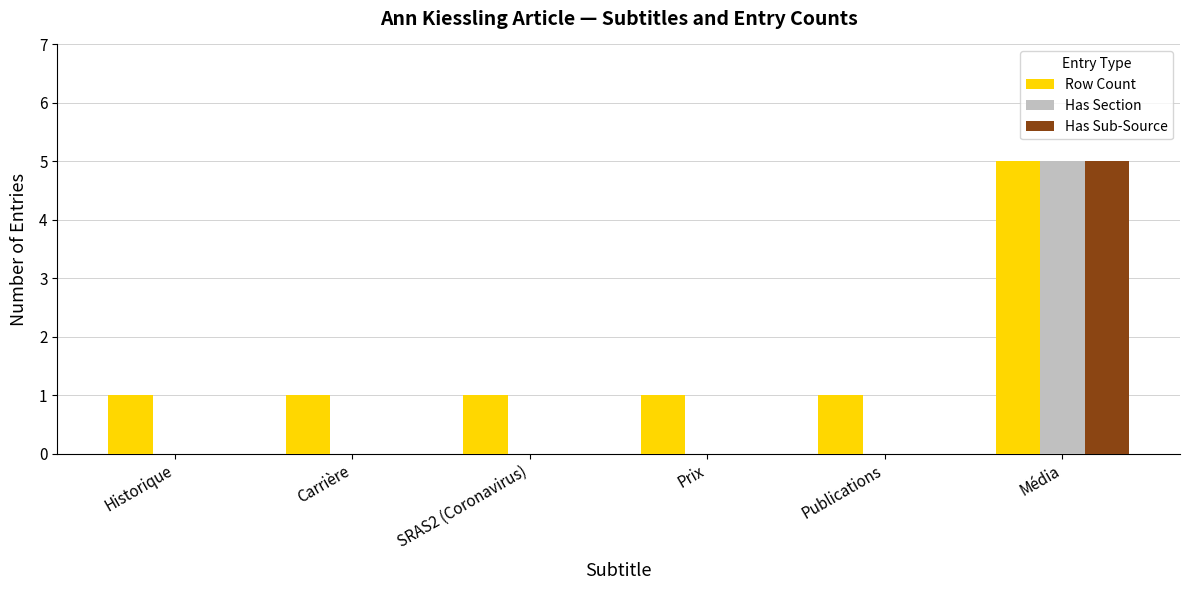

True or false: Has Section has a value of 2 at Publications.

False